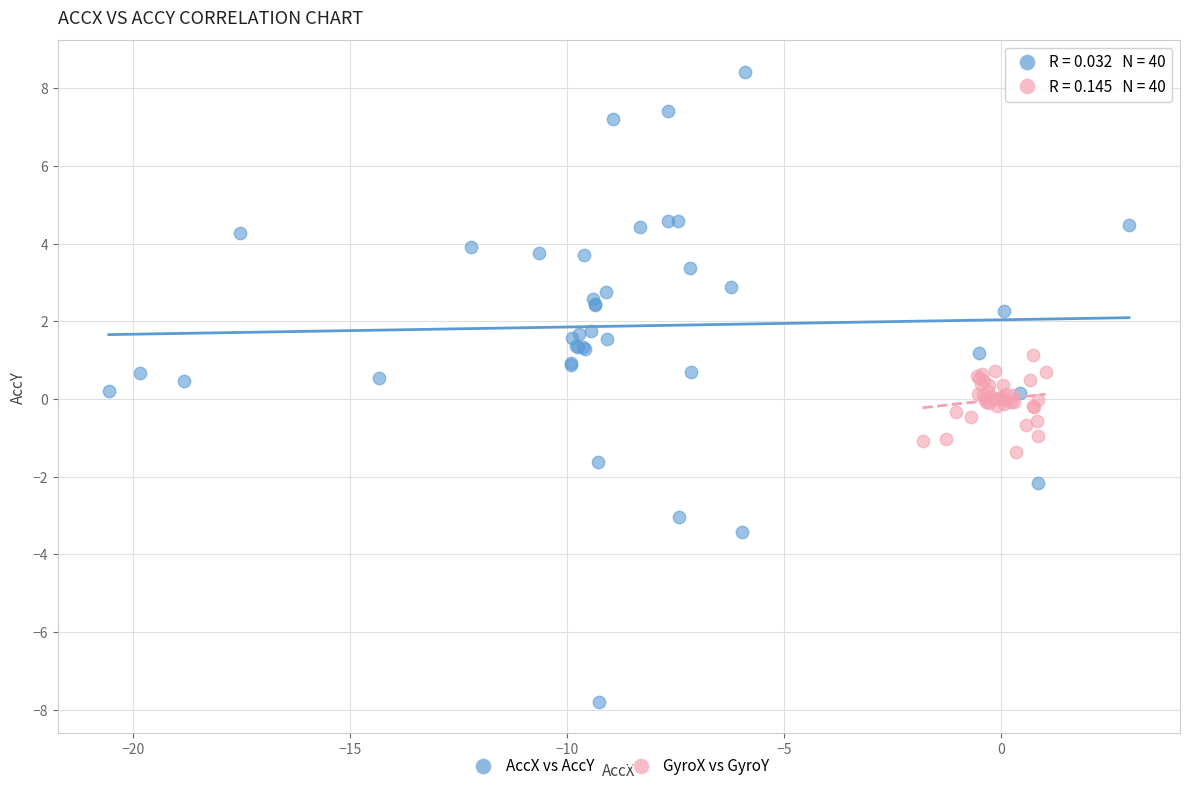

Which series contains the lowest Y value?

AccX vs AccY